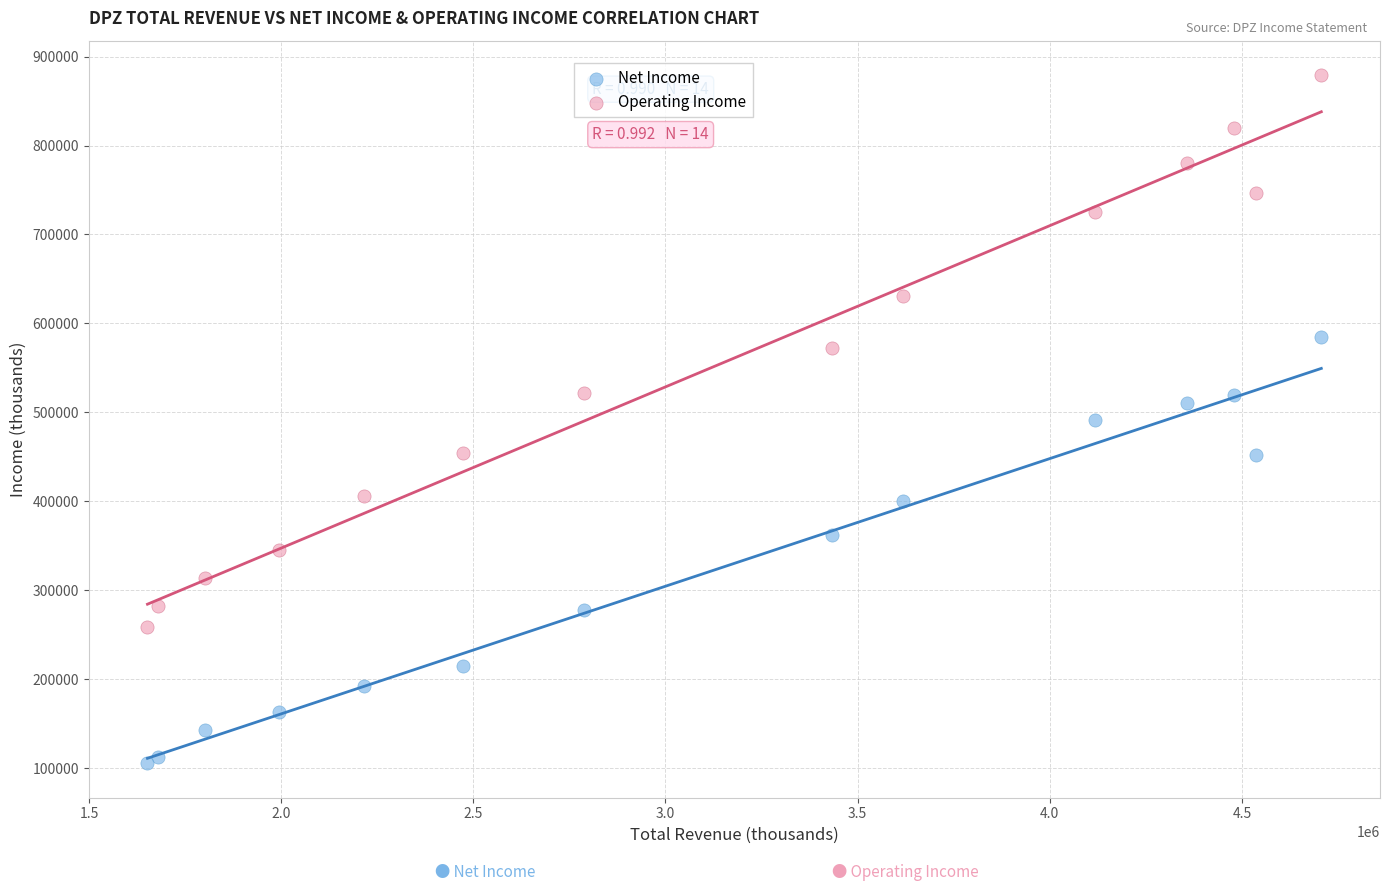

What is the X range (max minus min) for the scatter plot?

3054200